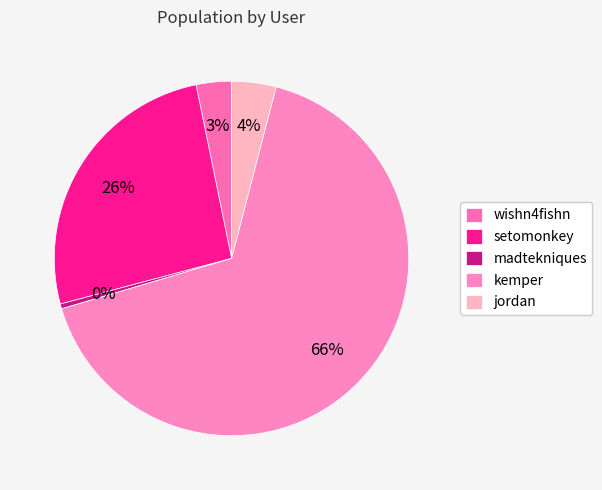

What is the total percentage of madtekniques and wishn4fishn?

3.7%